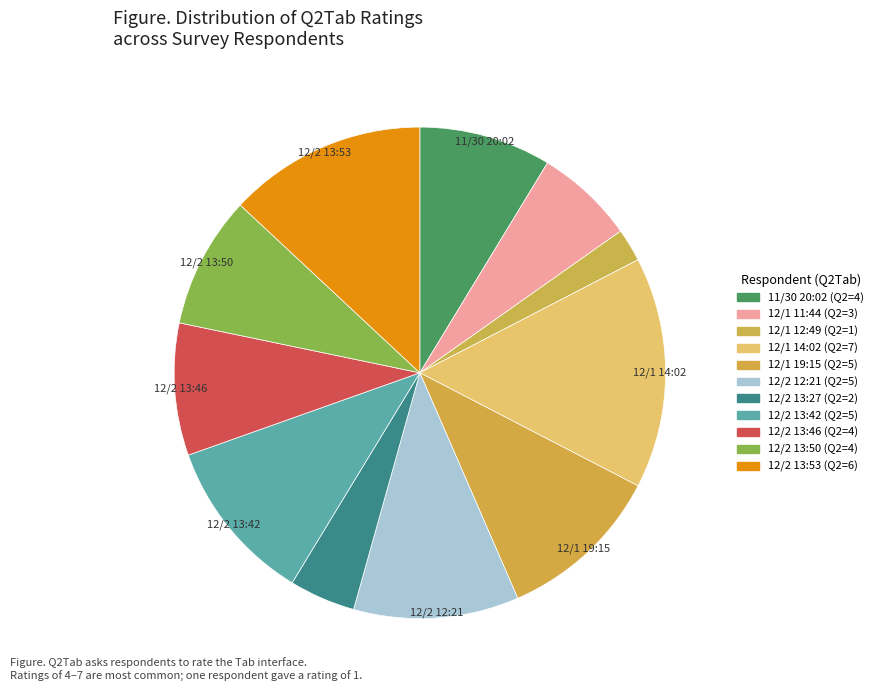

What is the total percentage of 12/1 11:44 and 12/1 14:02?

21.7%